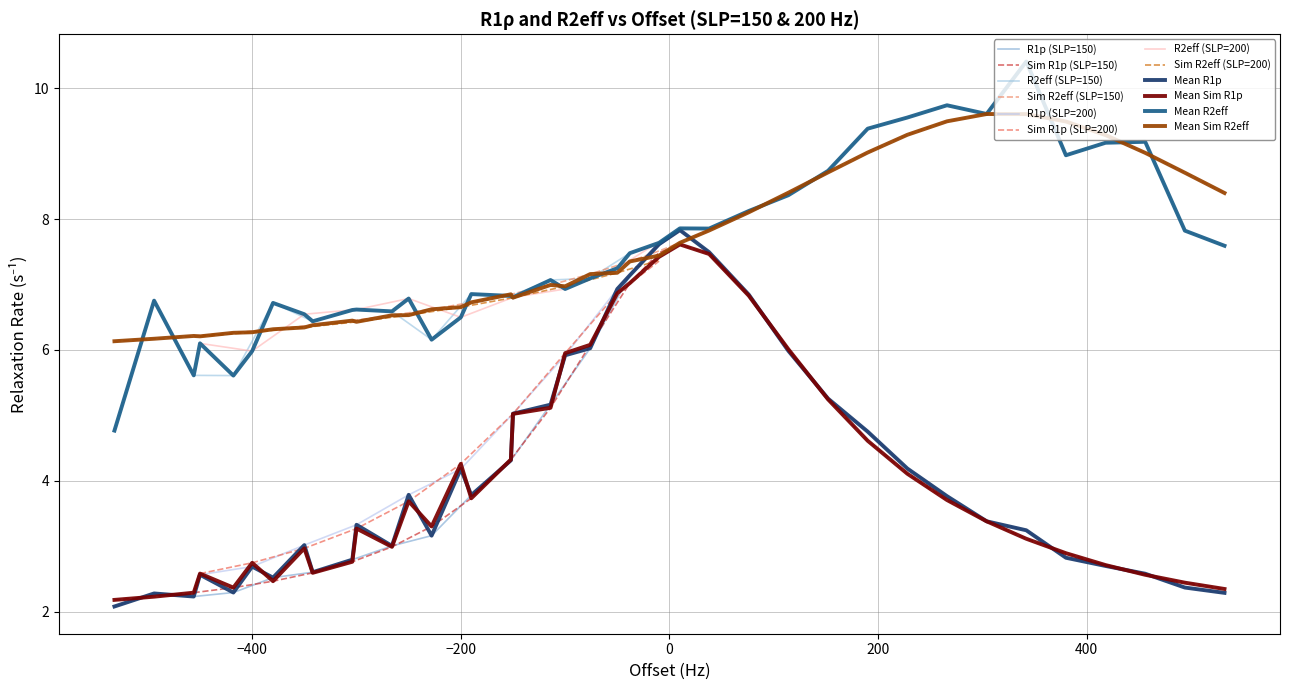

Does the chart display data point markers on the line(s)?

No